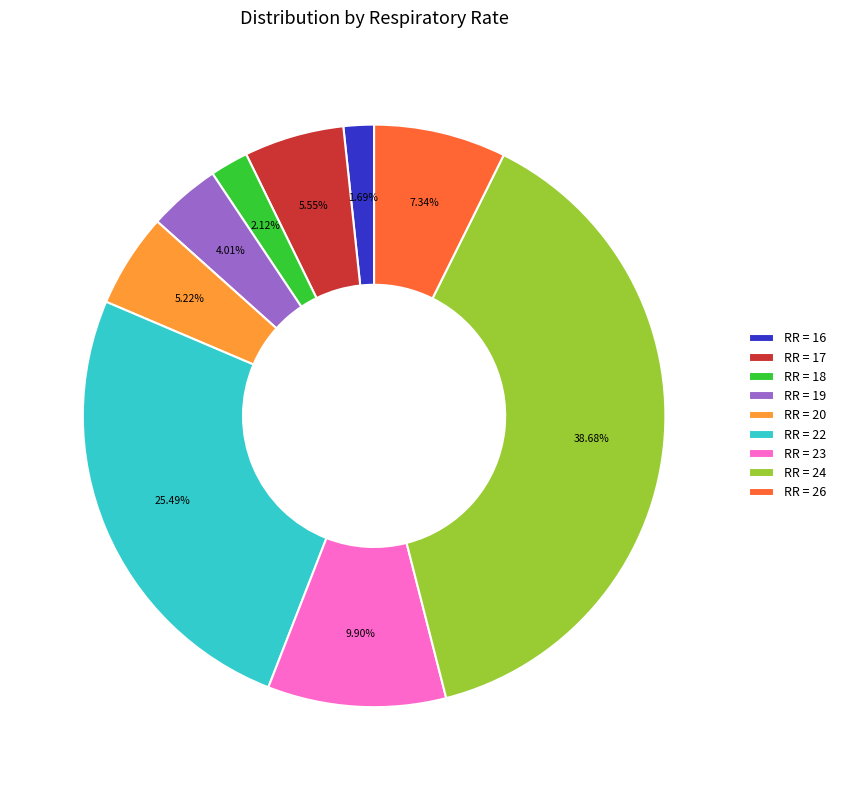

Do RR = 16 and RR = 20 together represent more than half of the pie?

No